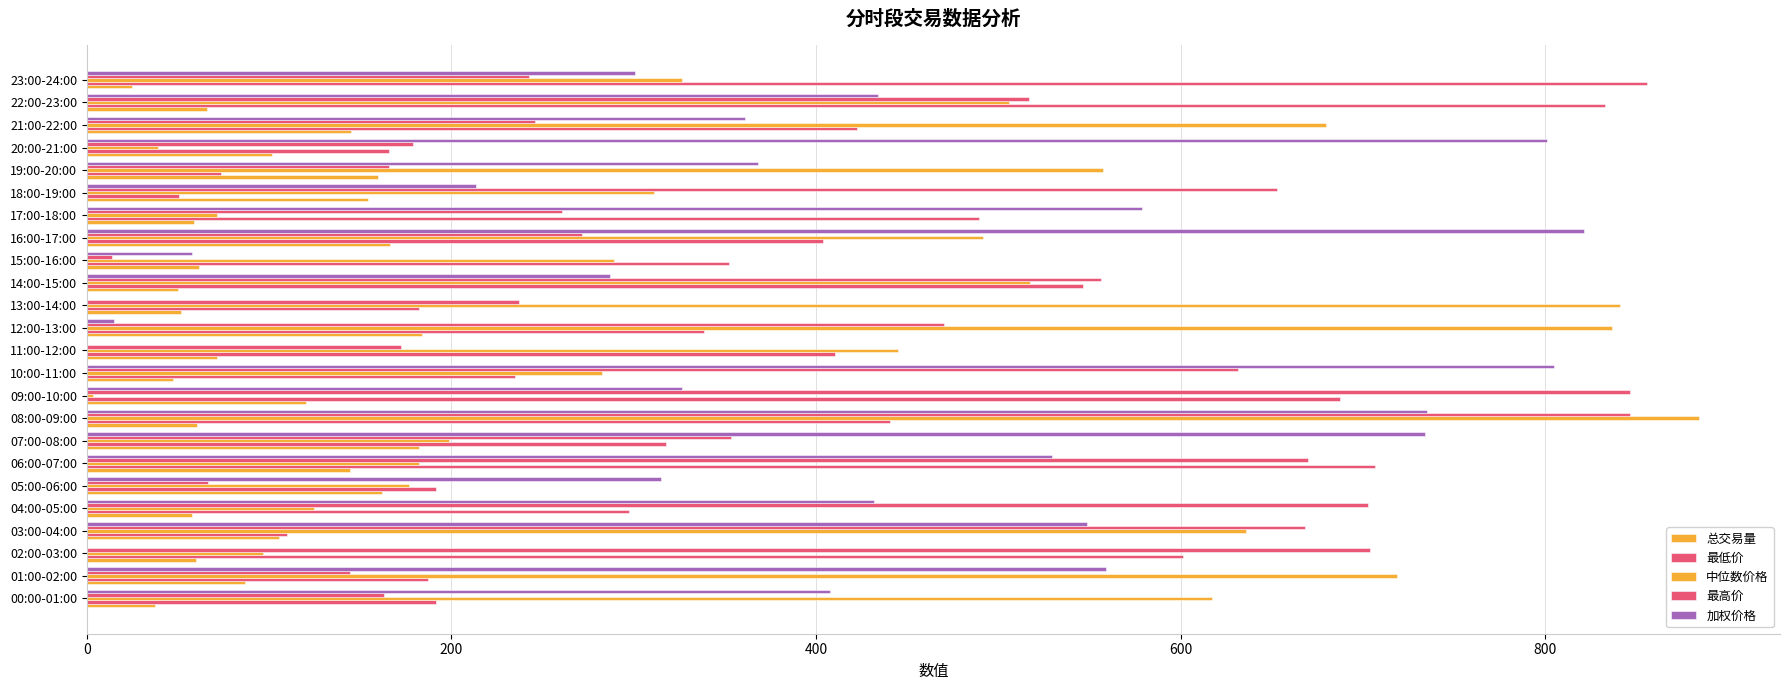

What is the sum of all 加权价格 values?

9629.1